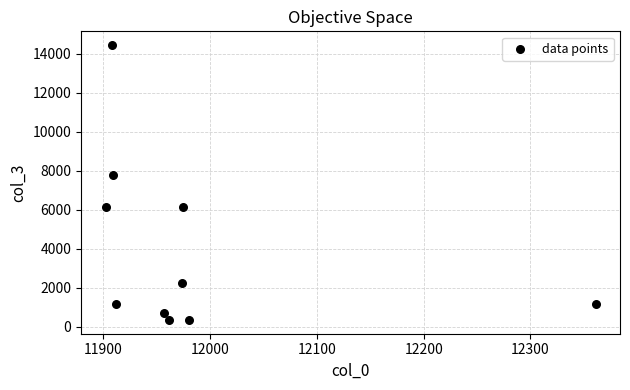

What is the average X value?

11984